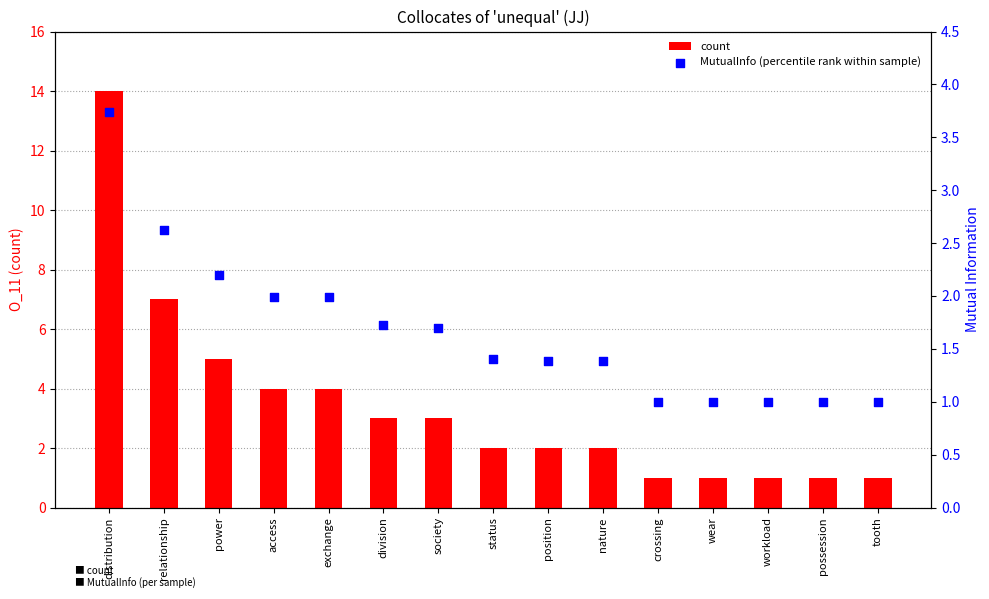

Which series reaches the maximum Y coordinate?

count